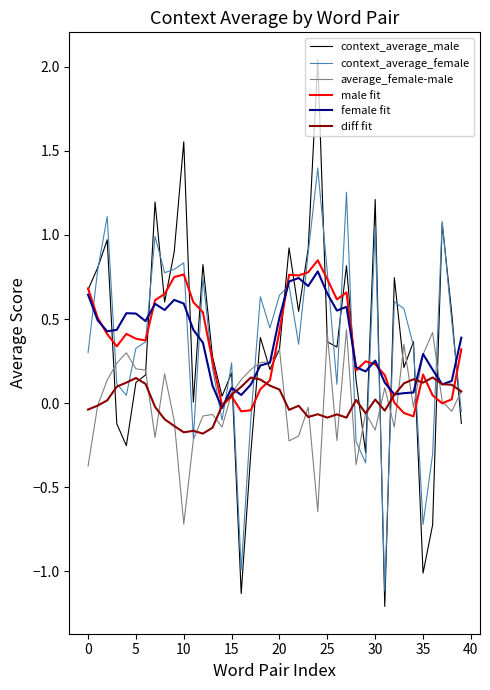

What is the difference between the second highest and second lowest values in the context_average_female series?

2.2